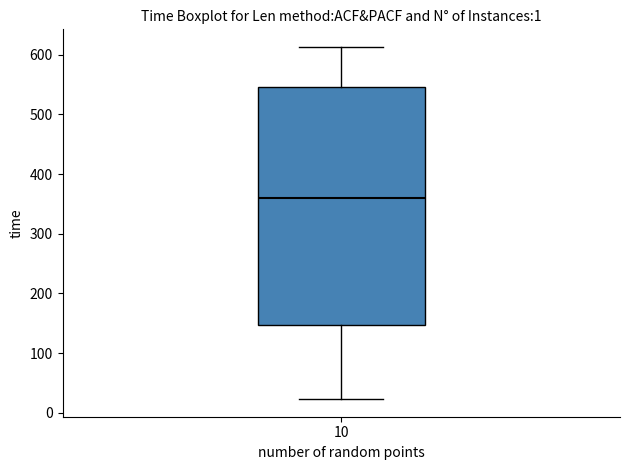

Transcribe this box plot: give where the median line is, the range the box spans, and where the two whiskers end, as read against the y-axis. The values are not printed on the chart, so give them approximately, as read against the axis.

median 360, box 150 to 550, whiskers 20 to 610